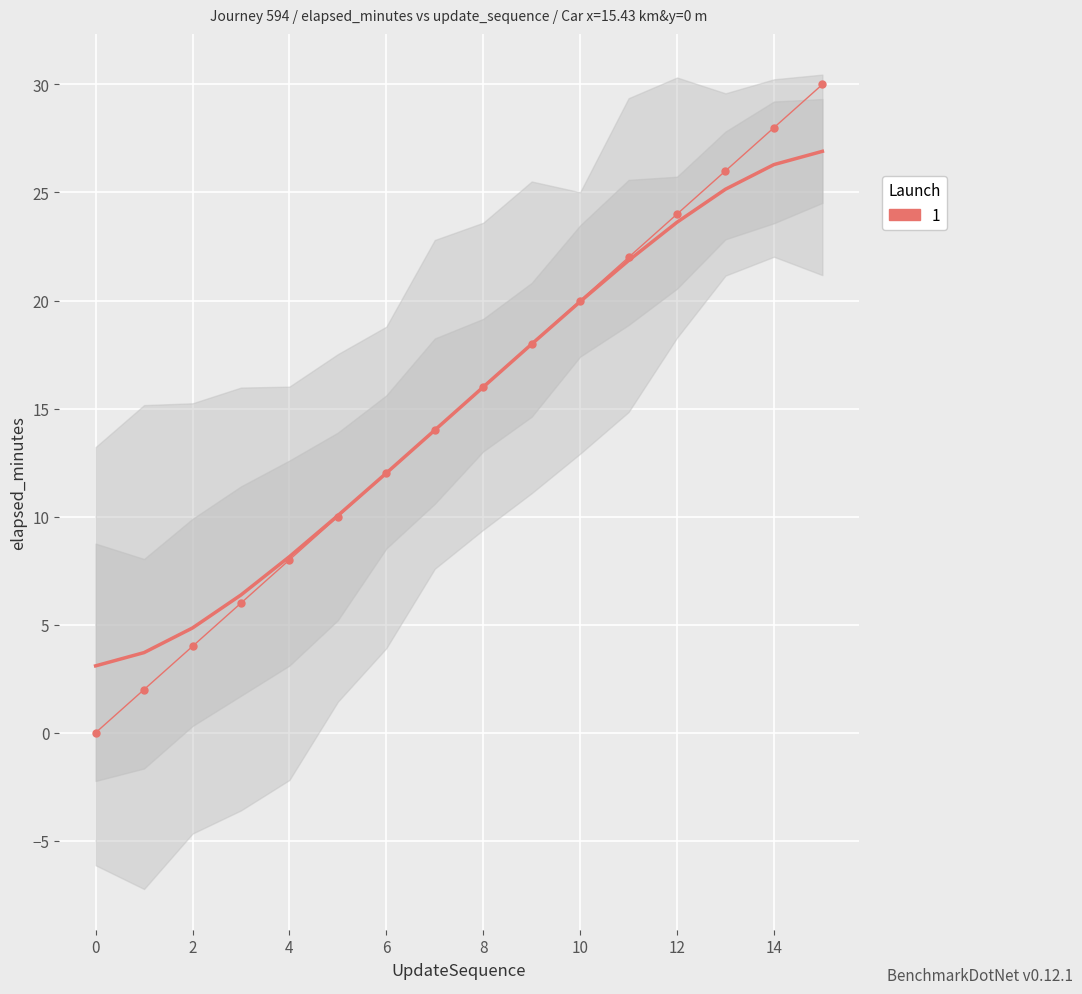

What is the difference between the maximum and minimum values in the elapsed_minutes series?

30.0